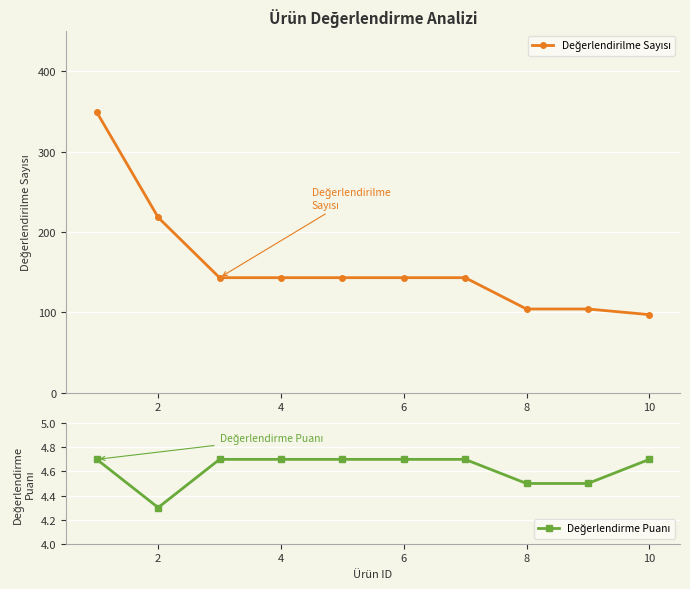

True or false: Değerlendirilme Sayısı and Değerlendirme Puanı cross at least once.

False